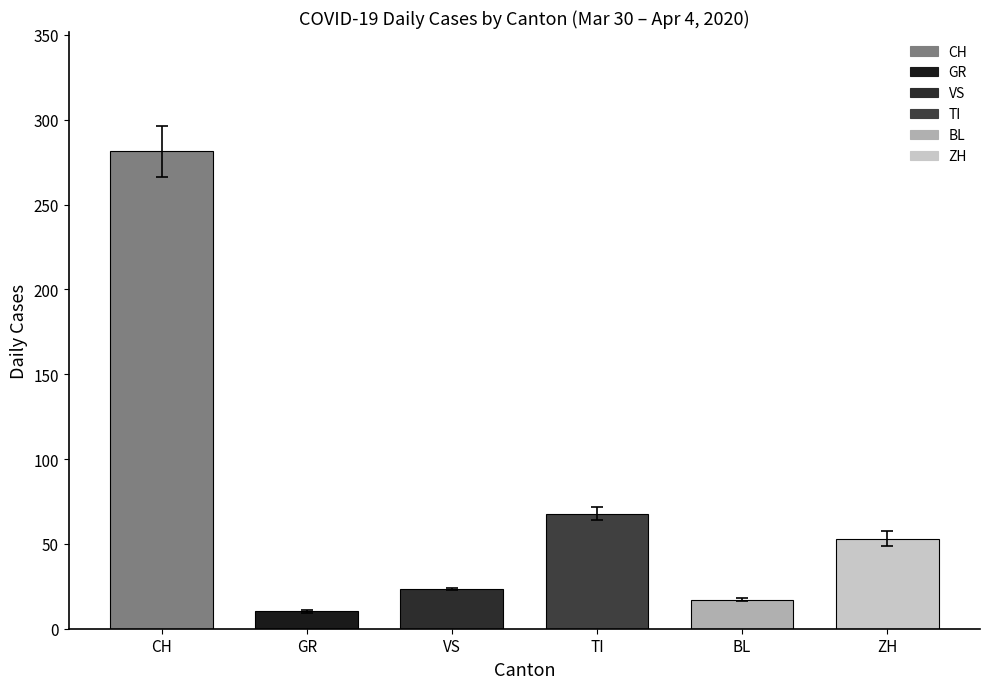

Rank the series at 2020-04-02 from lowest to highest value.

GR, BL, VS, ZH, TI, CH